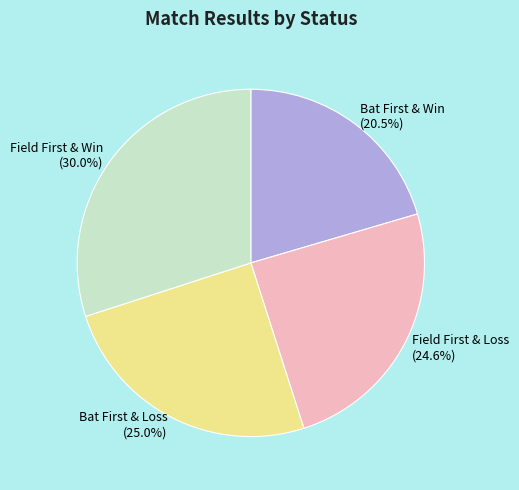

Count the number of slices in the pie.

4